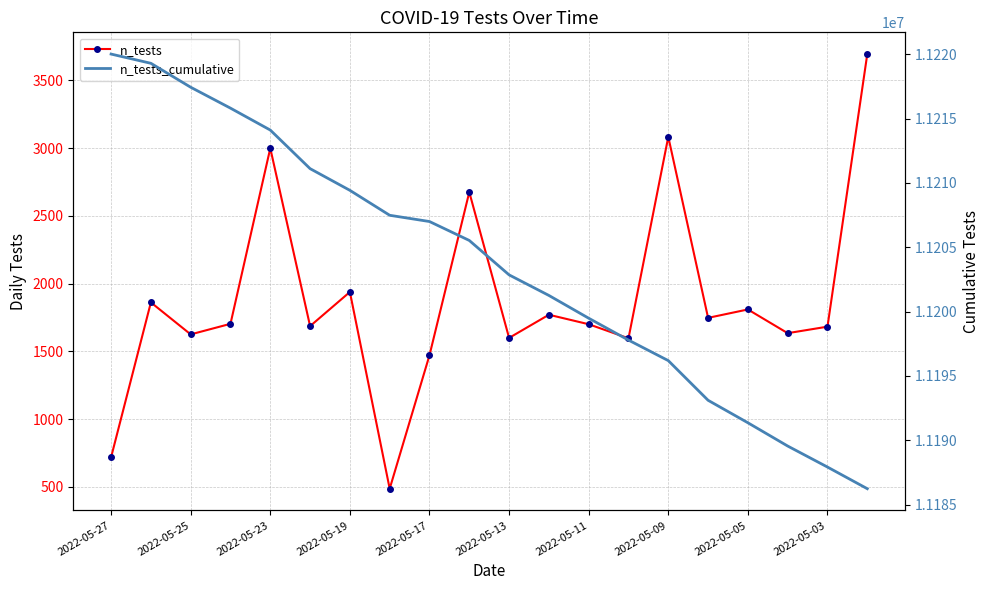

How many lines are shown in the chart?

2